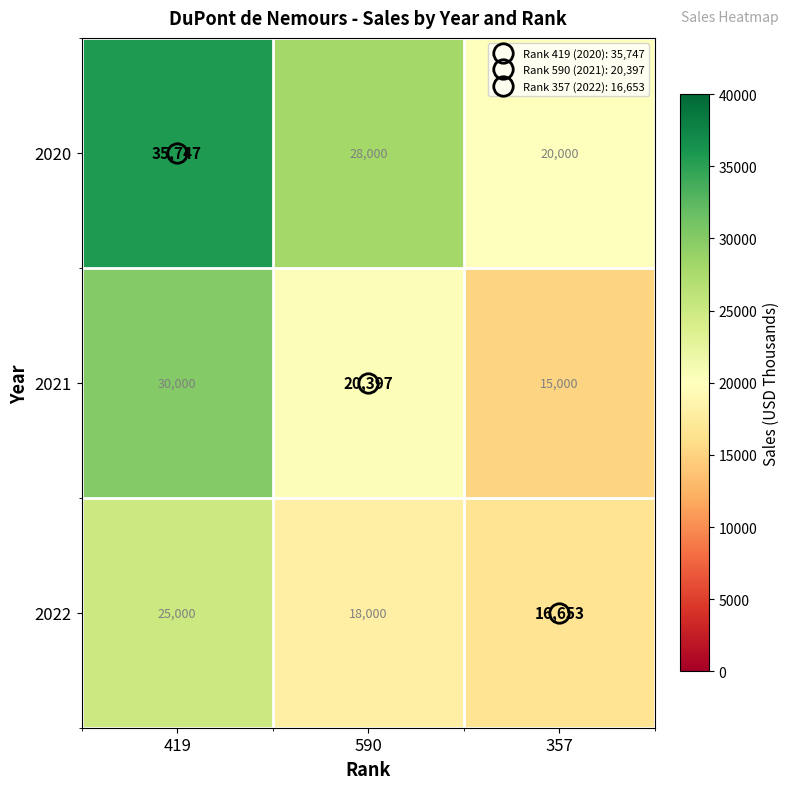

At how many categories does at least one series exceed 16763?

3